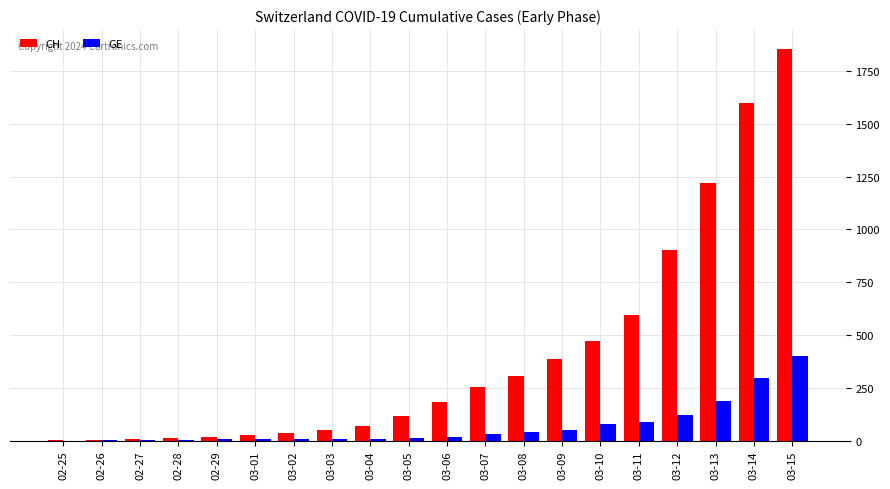

Which series has the largest range (max minus min)?

CH